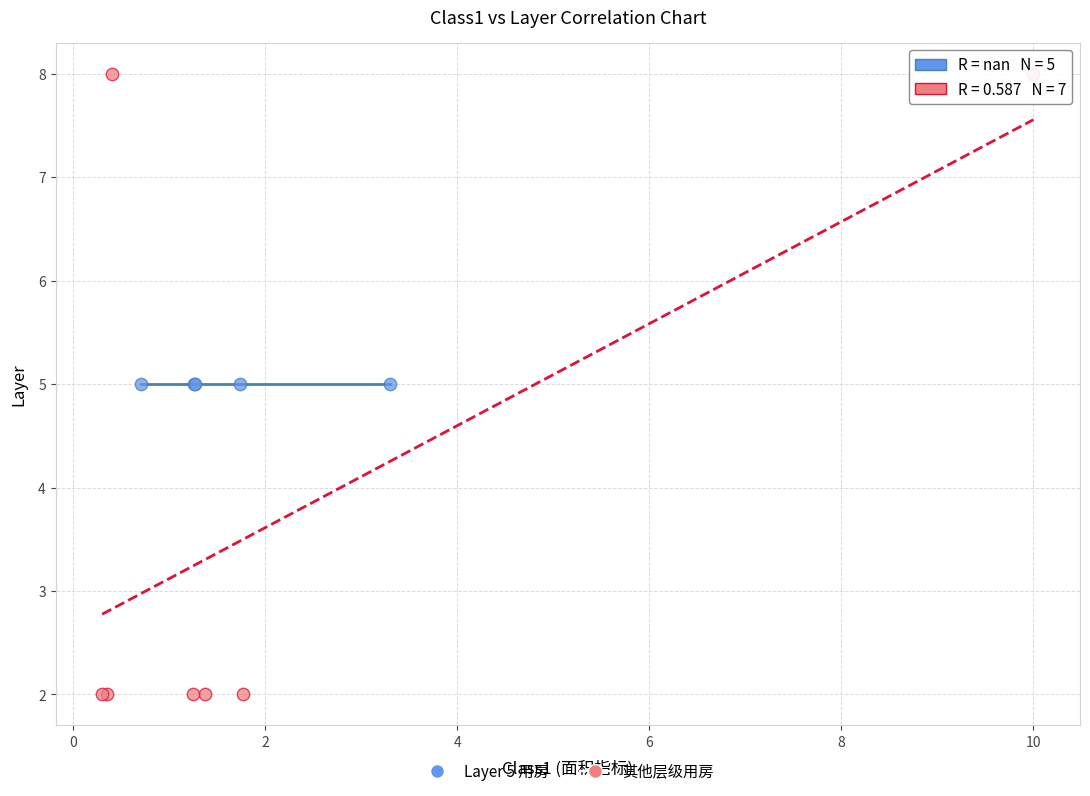

Which series contains the lowest Y value?

其他层级用房